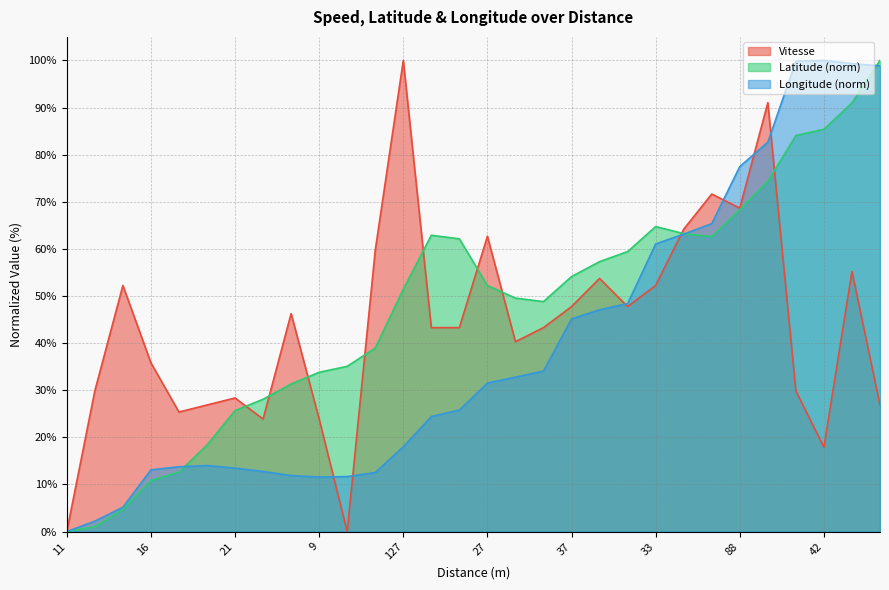

True or false: the data shows 46.3 at 19.

True